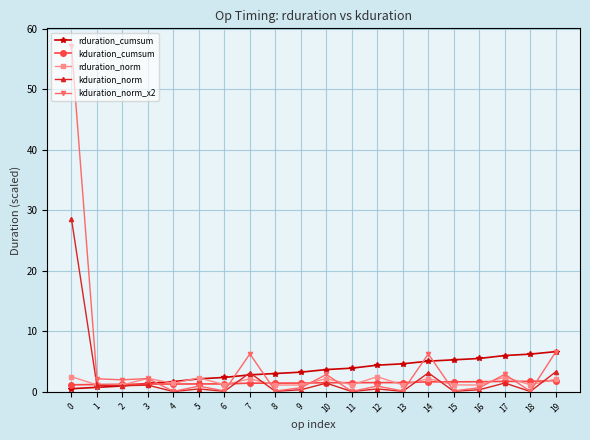

What is the total value across all series at 7?

15.7